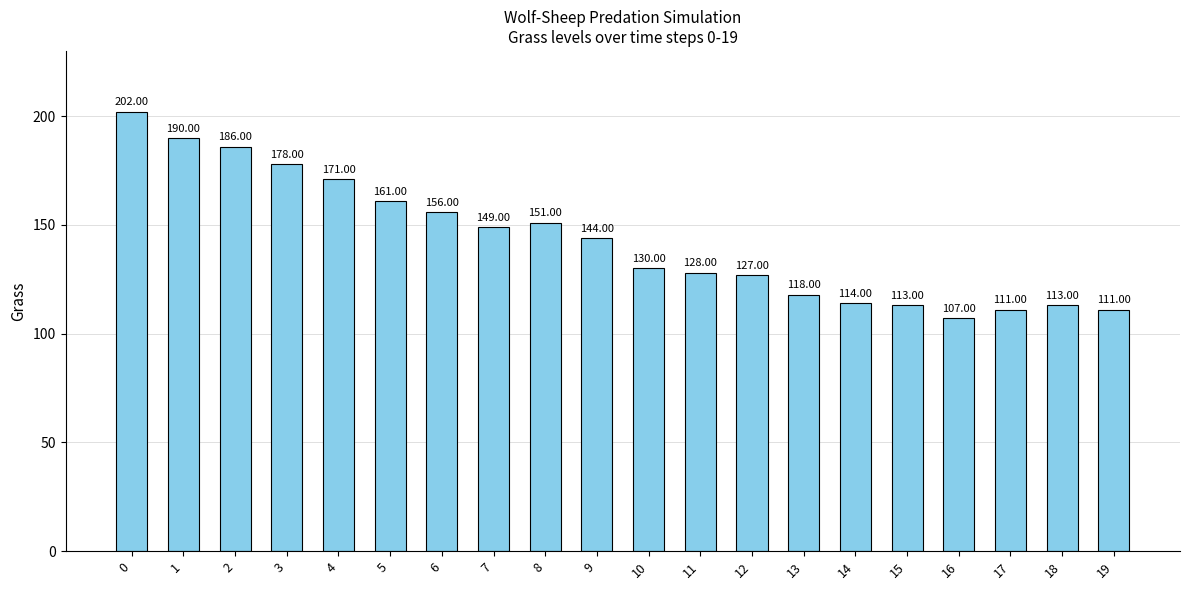

Approximately how many times larger is the value at 14 compared to 7?

0.8